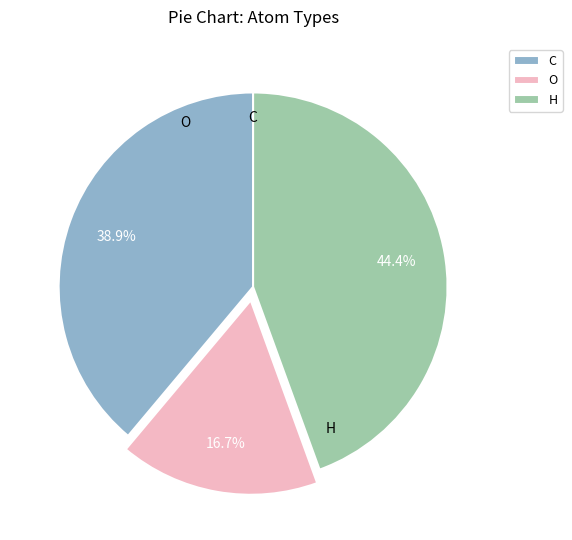

Between H and C, which is larger?

H